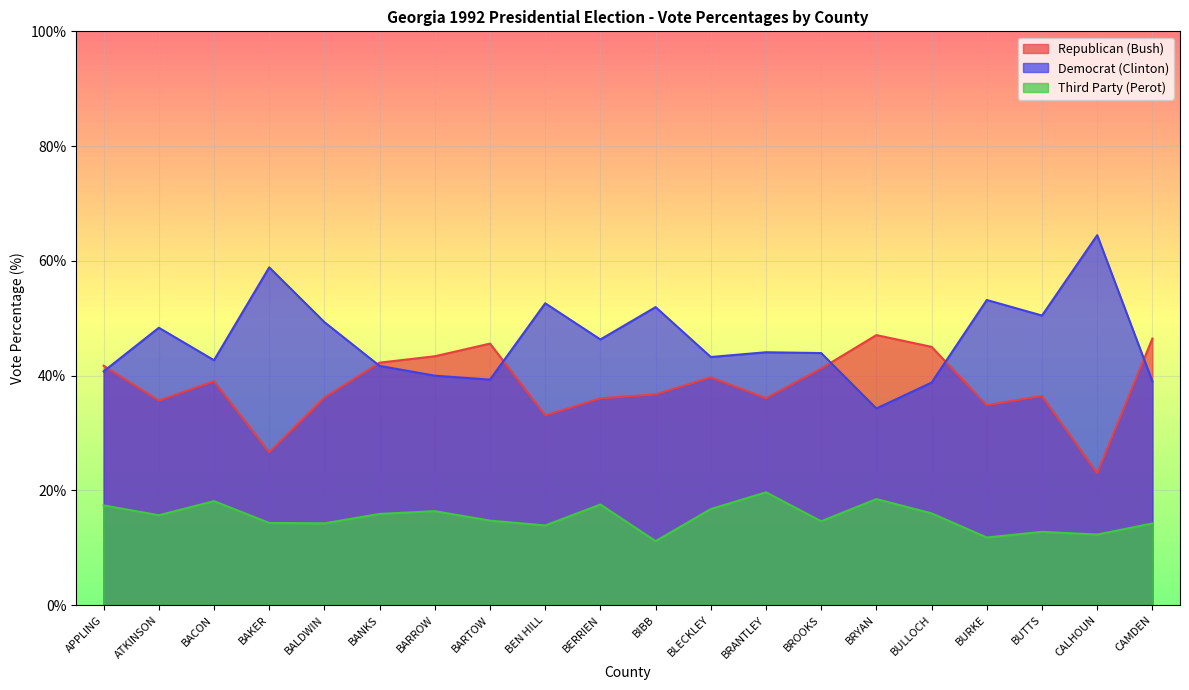

How many data points in RepVotesTotalPercent are above 39?

10